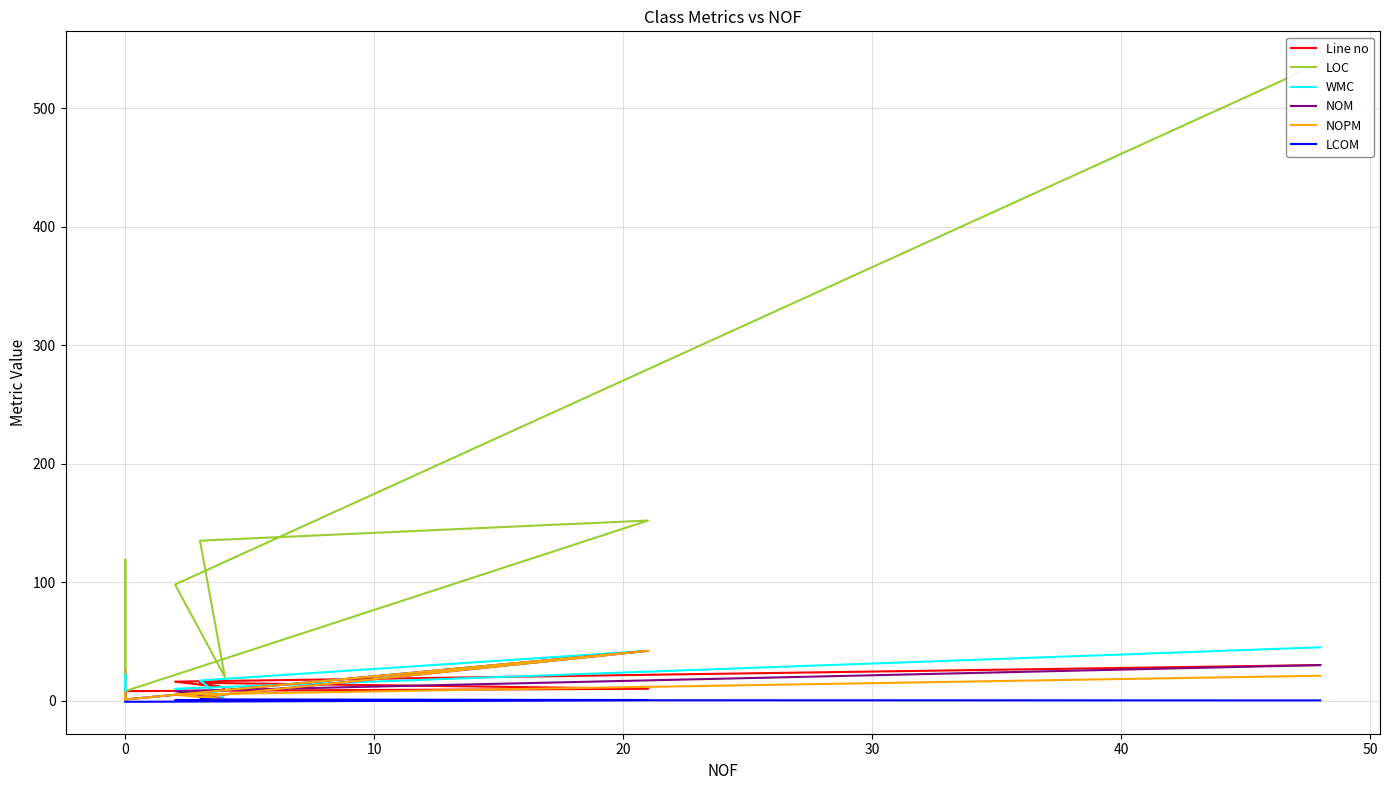

Does the chart have visible grid lines?

Yes